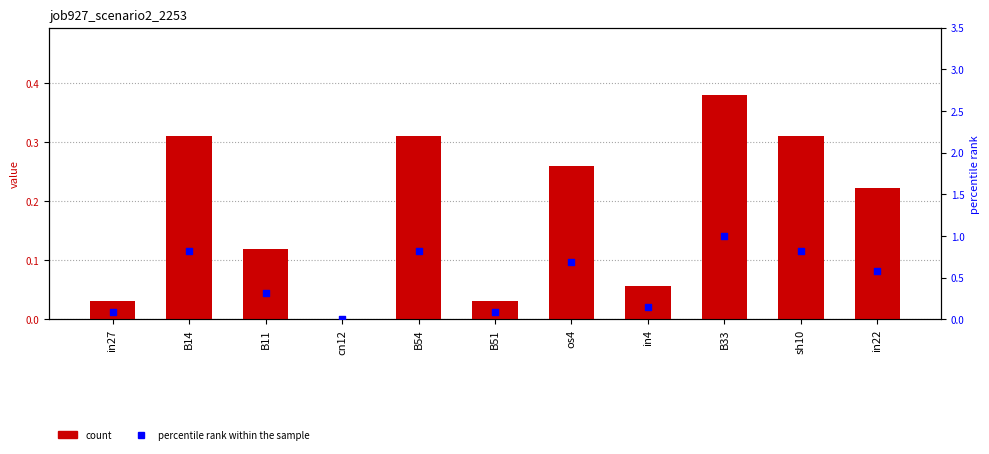

What is the total value across all series at B54?

1.1